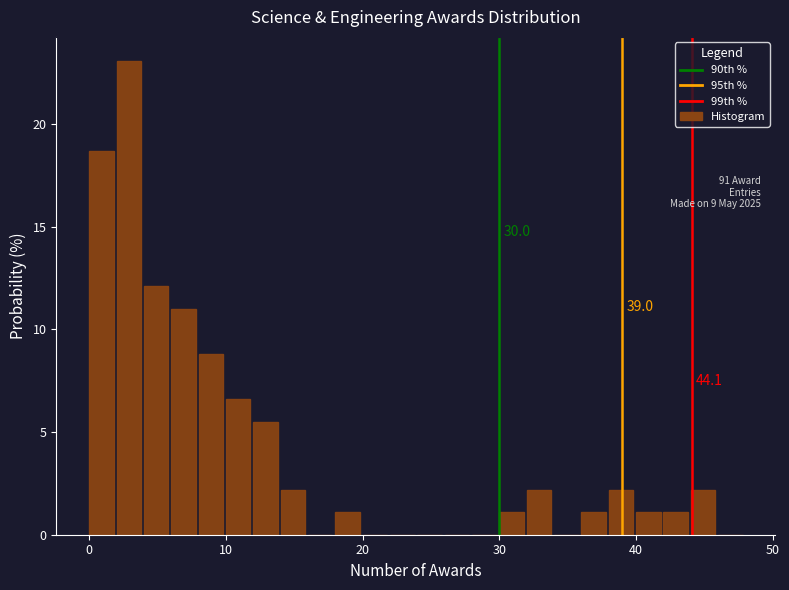

Around what value on the x-axis is the tallest bar? Give the approximate position of its centre, as read against the axis.

3